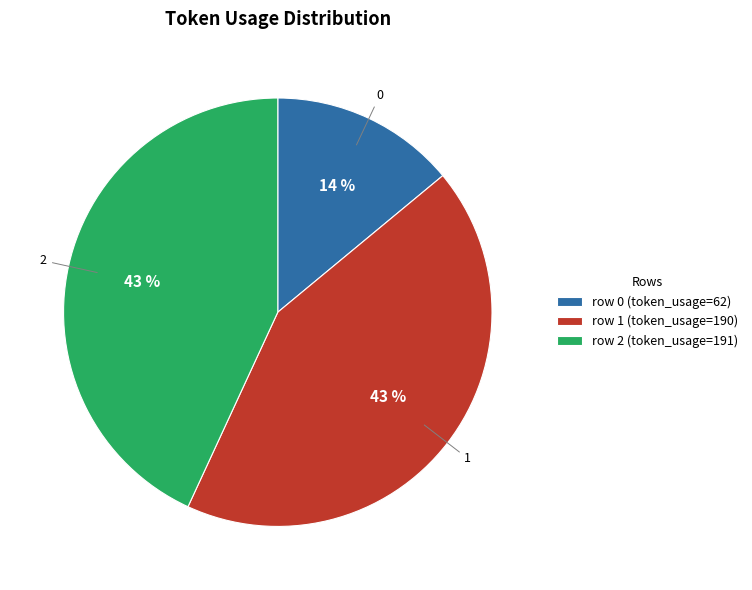

How many slices are in this pie chart?

3